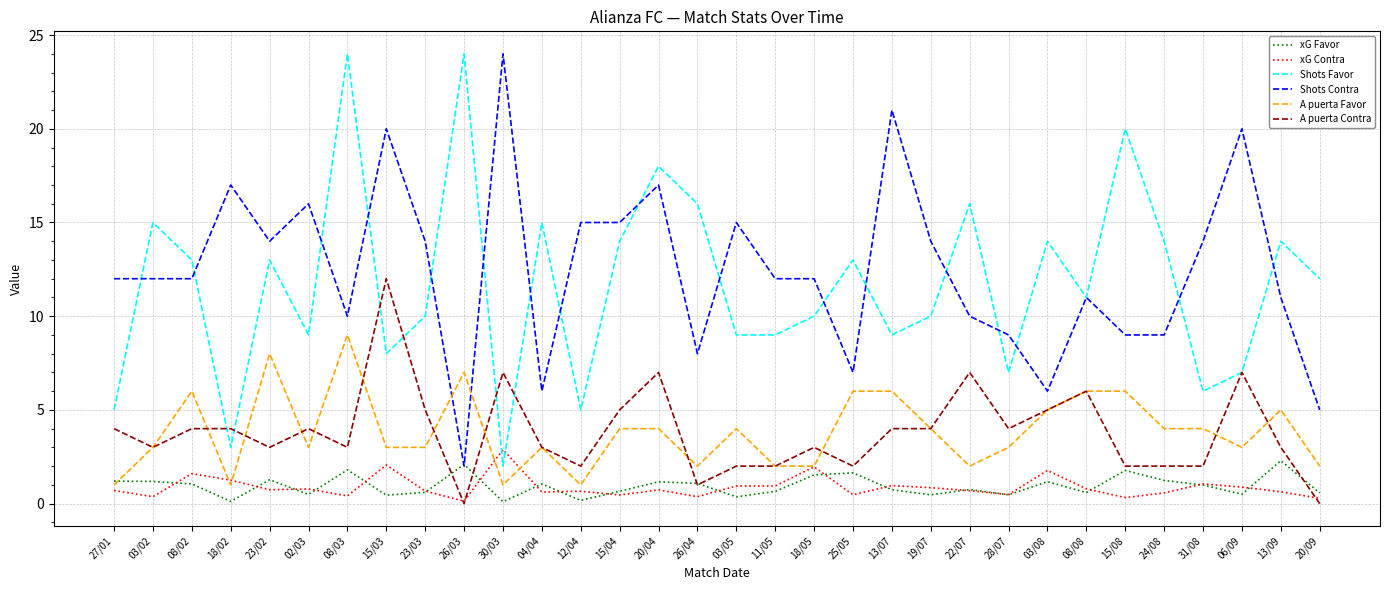

What is the approximate value of A puerta Contra at 06/09?

7.0